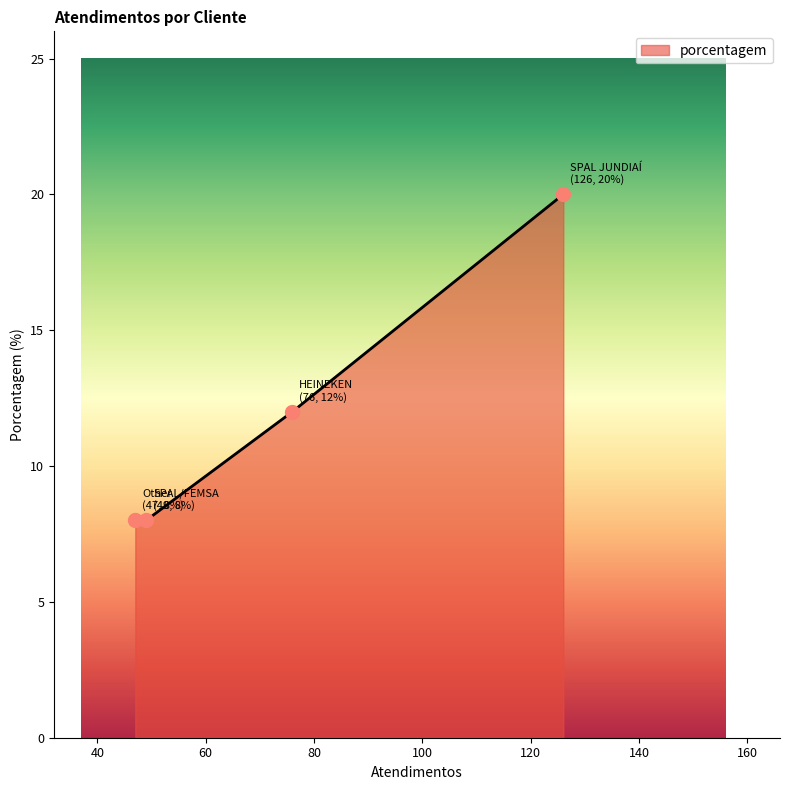

What is the maximum value shown in the chart?

20